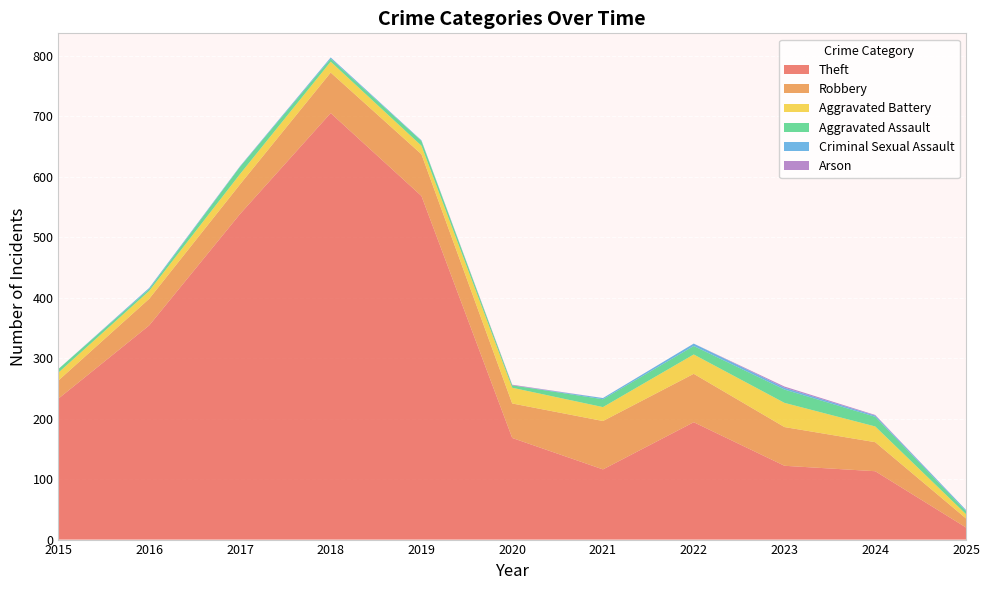

Reading left to right, list all the values displayed in this chart.

Theft: 2015=233	2016=354	2017=538	2018=705	2019=568	2020=168	2021=116	2022=194	2023=122	2024=113	2025=20
Robbery: 2015=30	2016=44	2017=49	2018=67	2019=69	2020=57	2021=80	2022=80	2023=64	2024=48	2025=15
Aggravated Battery: 2015=13	2016=13	2017=17	2018=18	2019=14	2020=26	2021=23	2022=32	2023=40	2024=26	2025=7
Aggravated Assault: 2015=6	2016=3	2017=12	2018=5	2019=8	2020=4	2021=13	2022=14	2023=22	2024=16	2025=5
Criminal Sexual Assault: 2015=0	2016=2	2017=1	2018=2	2019=1	2020=0	2021=2	2022=4	2023=3	2024=2	2025=2
Arson: 2015=0	2016=0	2017=0	2018=0	2019=0	2020=1	2021=0	2022=0	2023=2	2024=1	2025=0